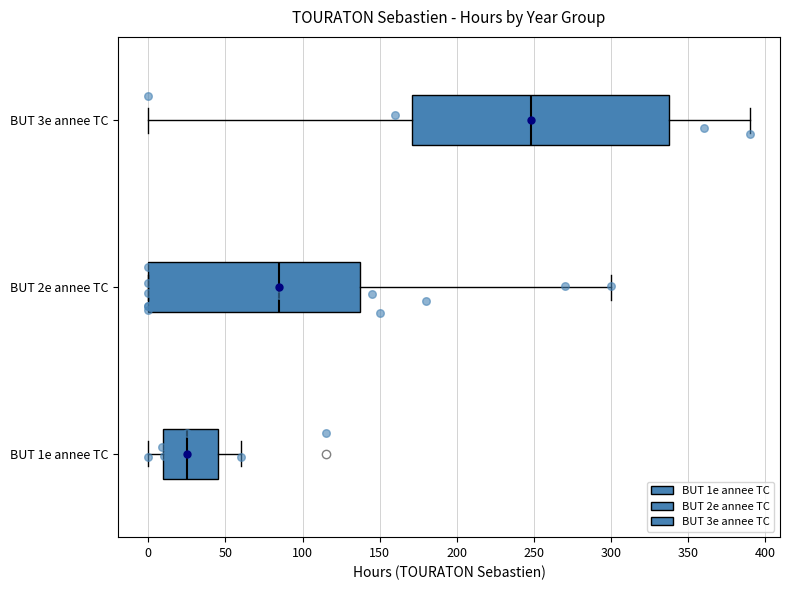

Which box is the widest, from its left edge to its right edge?

BUT 3e annee TC